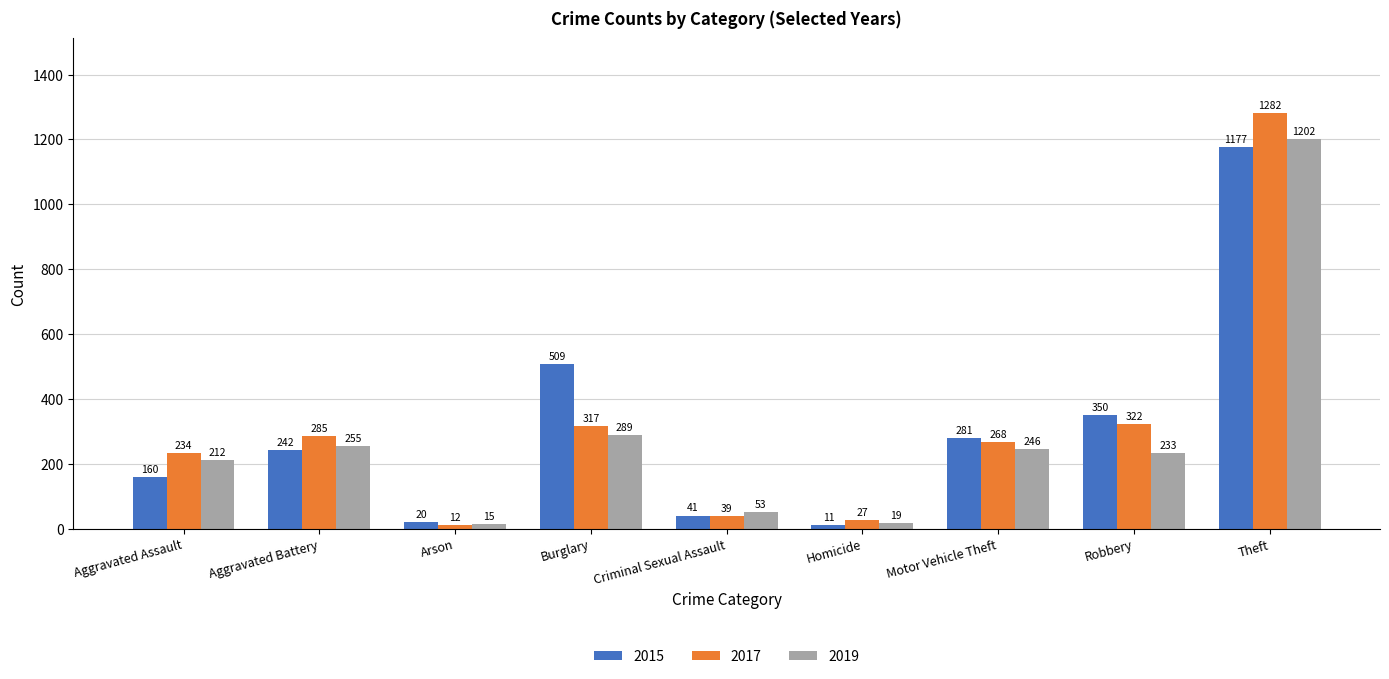

What is the difference between the maximum and minimum values in the 2015 series?

1166